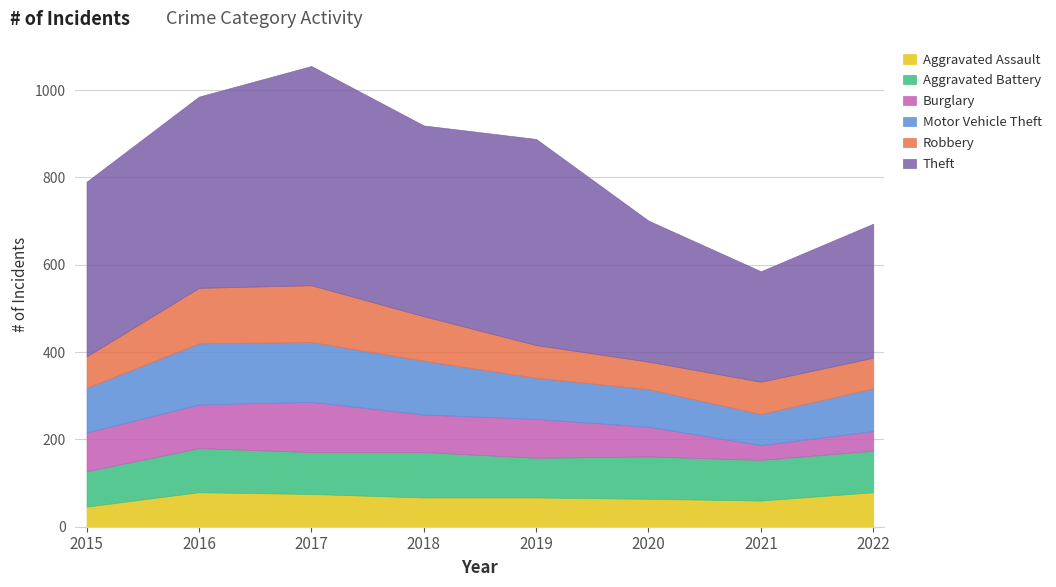

What is the value of the Aggravated Assault point at the 3rd from the left?

75